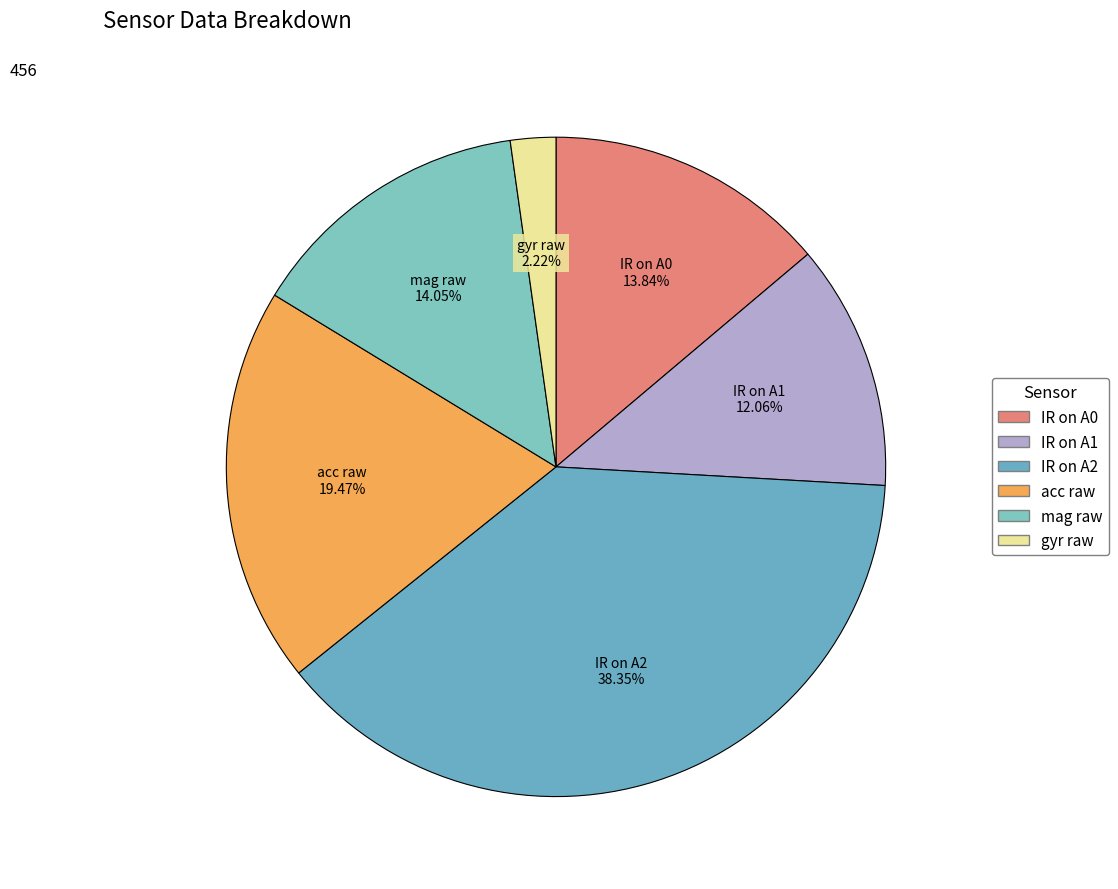

Count the number of slices in the pie.

6